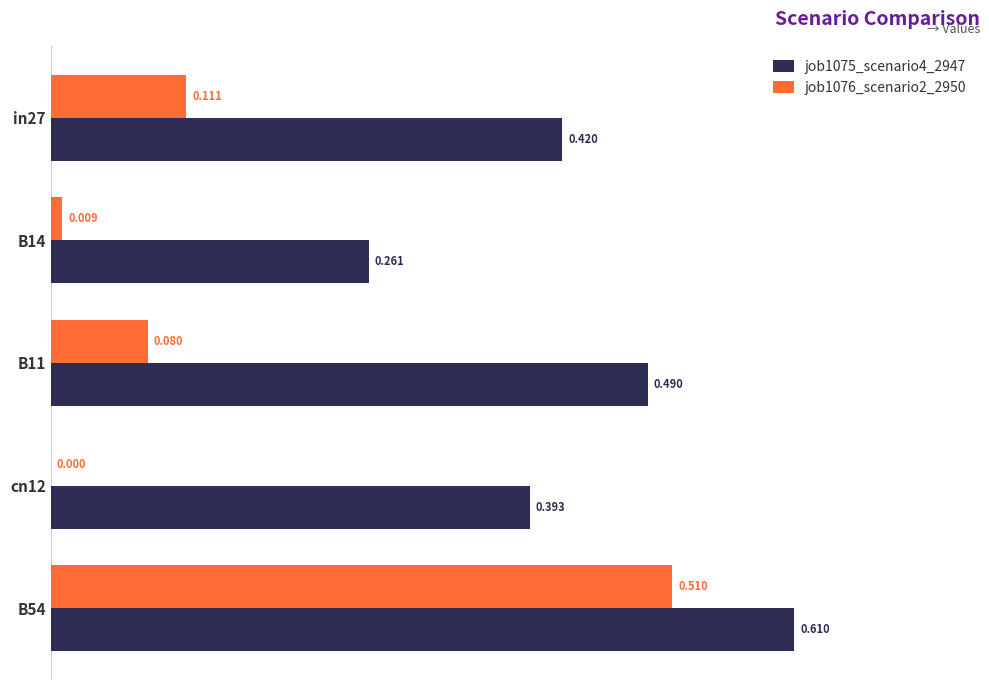

Is the value of job1076_scenario2_2950 at in27 greater than the value of job1075_scenario4_2947 at B11?

No